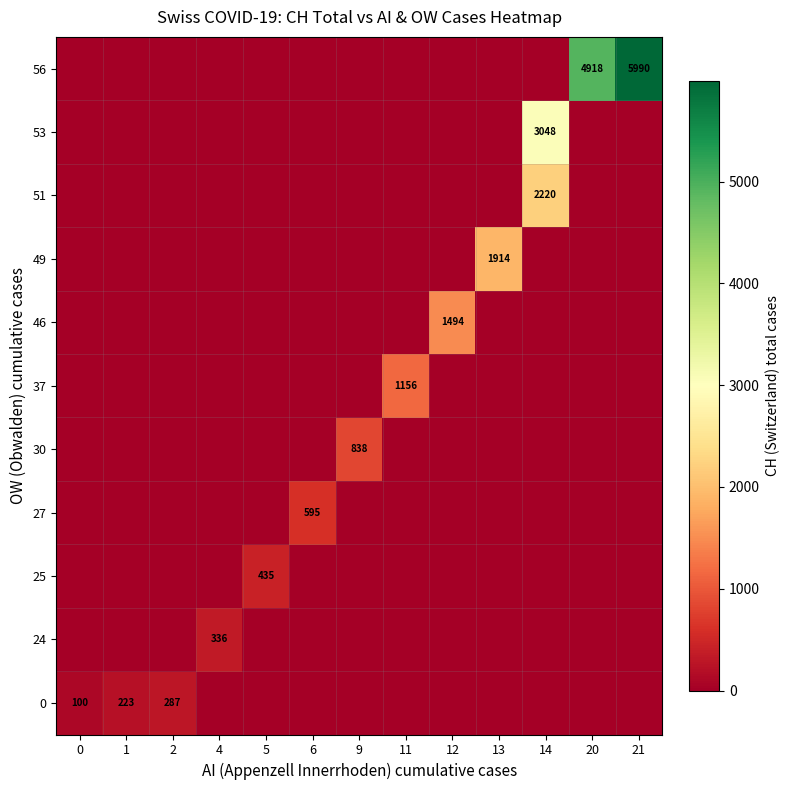

Reading left to right, extract all data points from this chart.

row_0: 100	223	287	0	0	0	0	0	0	0	0	0	0
row_1: 0	0	0	336	0	0	0	0	0	0	0	0	0
row_2: 0	0	0	0	435	0	0	0	0	0	0	0	0
row_3: 0	0	0	0	0	595	0	0	0	0	0	0	0
row_4: 0	0	0	0	0	0	838	0	0	0	0	0	0
row_5: 0	0	0	0	0	0	0	1156	0	0	0	0	0
row_6: 0	0	0	0	0	0	0	0	1494	0	0	0	0
row_7: 0	0	0	0	0	0	0	0	0	1914	0	0	0
row_8: 0	0	0	0	0	0	0	0	0	0	2220	0	0
row_9: 0	0	0	0	0	0	0	0	0	0	3048	0	0
row_10: 0	0	0	0	0	0	0	0	0	0	0	4918	5990